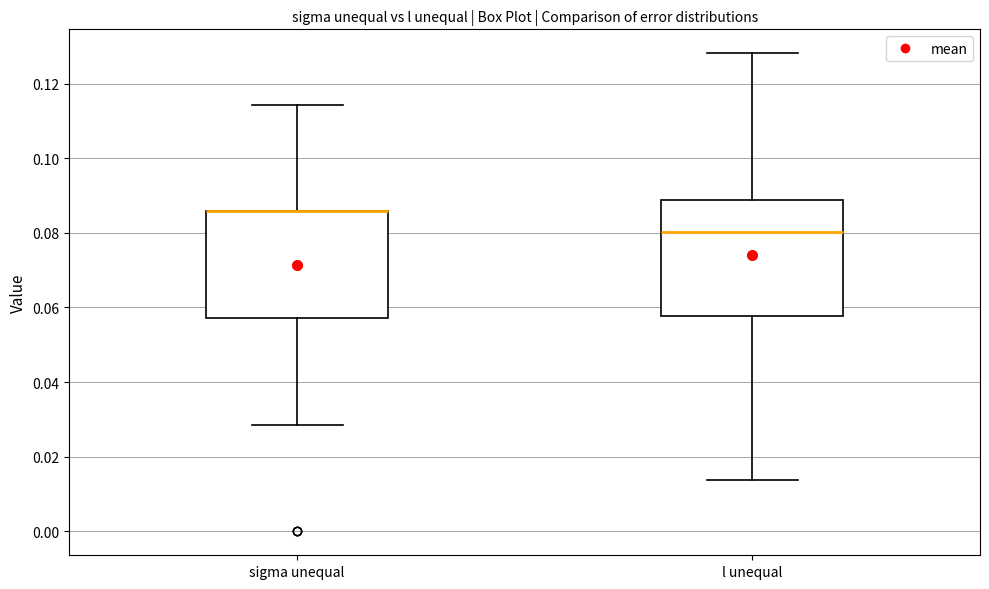

Reading left to right, transcribe this box plot: for each box, give where its median line is, the range the box spans, and where its two whiskers end, as read against the y-axis. The values are not printed on the chart, so give them approximately, as read against the axis.

sigma unequal: median 0.086 (drawn on the box's upper edge), box 0.058 to 0.086, whiskers 0.028 to 0.114
l unequal: median 0.080, box 0.058 to 0.088, whiskers 0.014 to 0.128